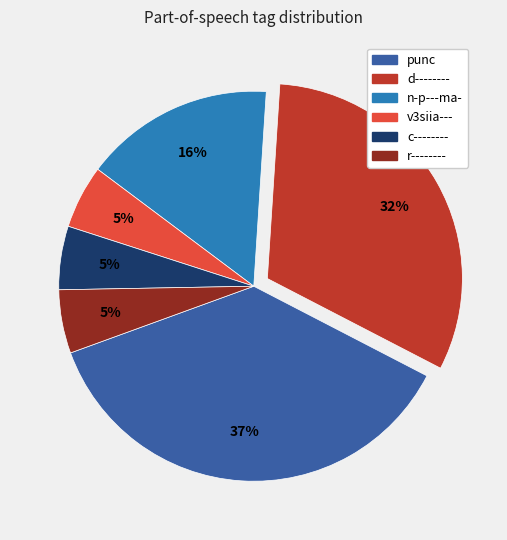

To the nearest percent, what portion does d-------- represent?

32%